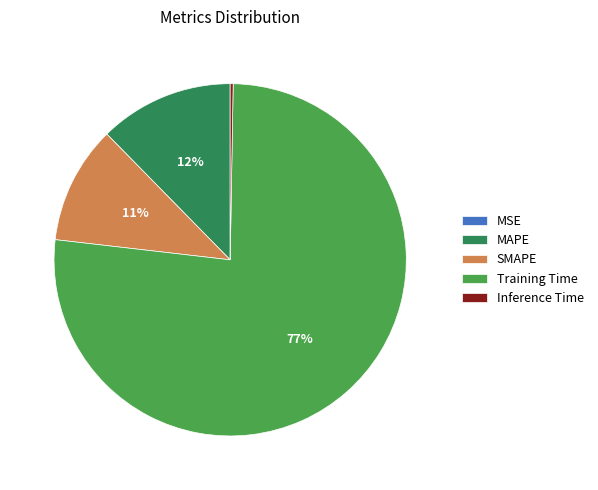

Is it true that MAPE is 12% of the pie?

True